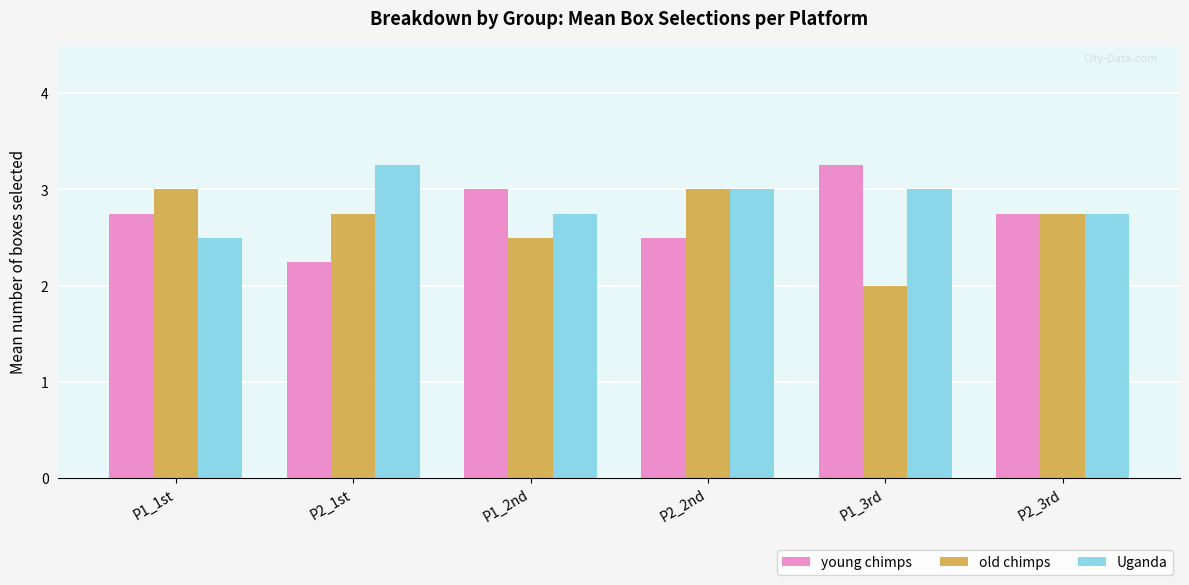

The young chimps series shows 1.4 at P1_2nd. True or false?

False